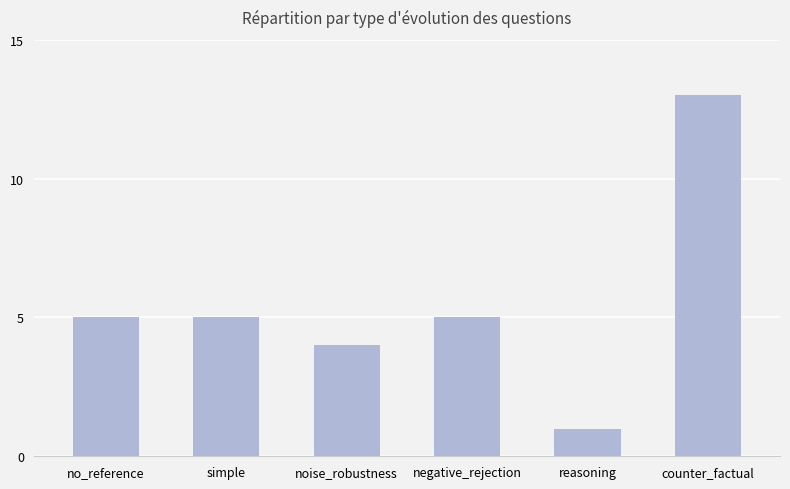

How many distinct data groups are displayed?

1